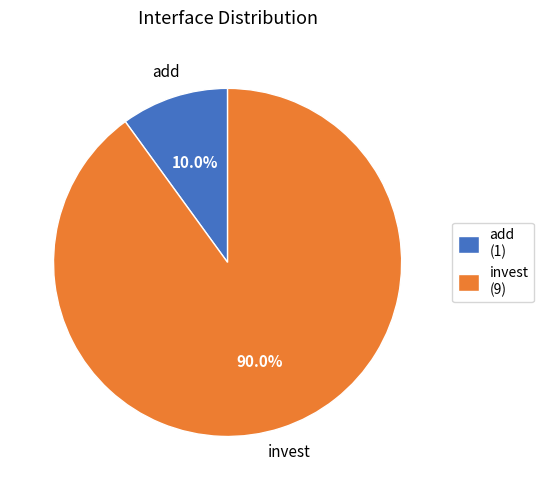

Which category accounts for the majority?

invest